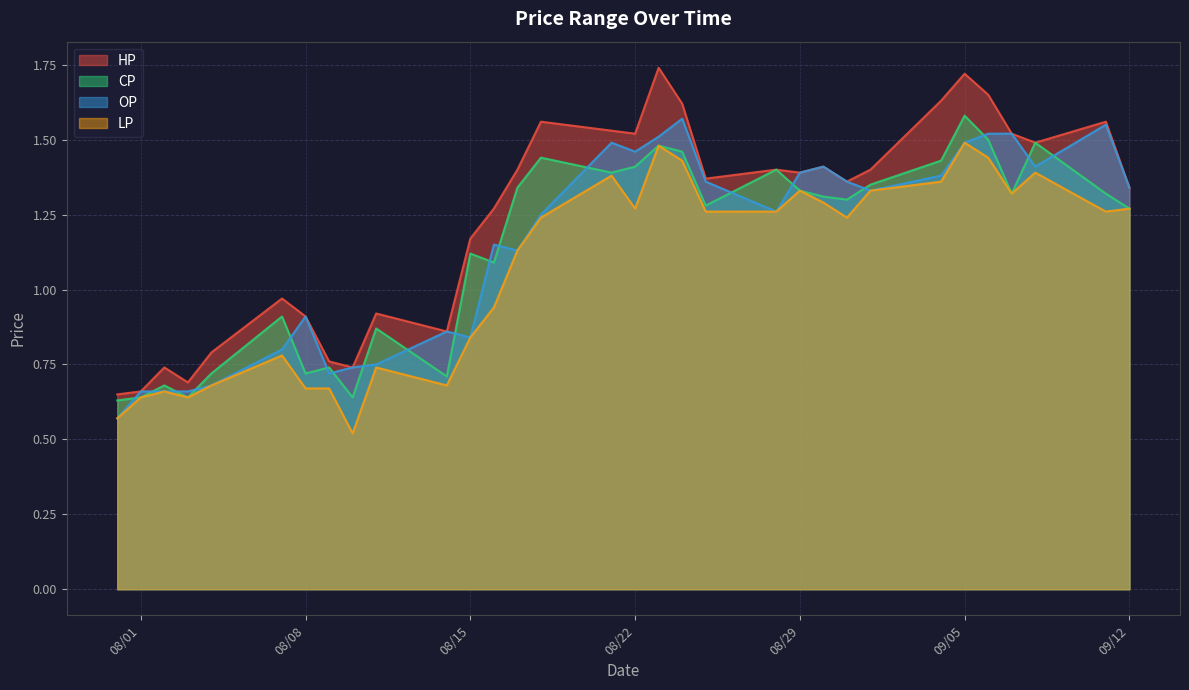

The CP series shows 1.5 at 2017-09-06. True or false?

True